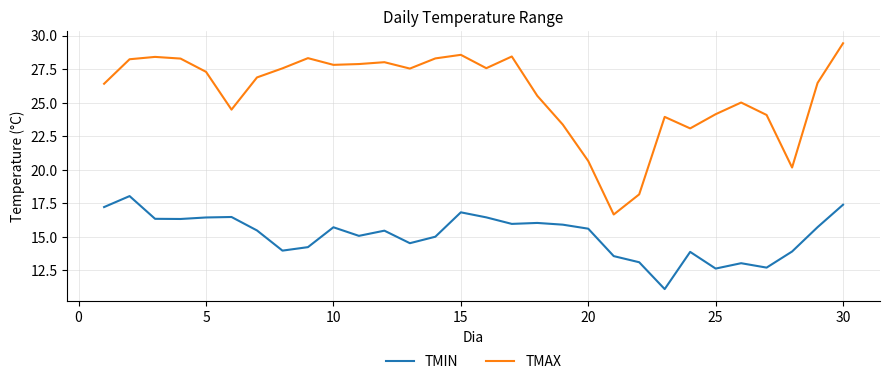

What is the difference between the maximum and second lowest values in the TMAX series?

11.3